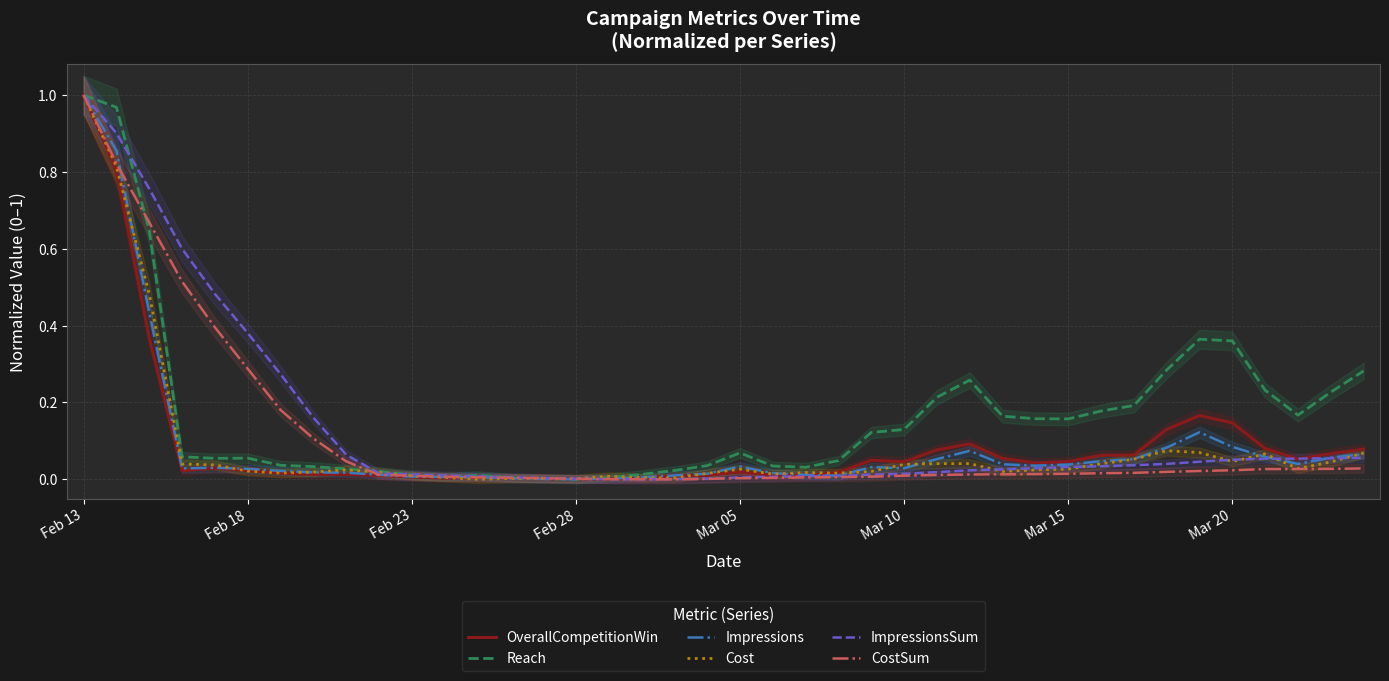

At which category does CostSum reach its first local valley?

18